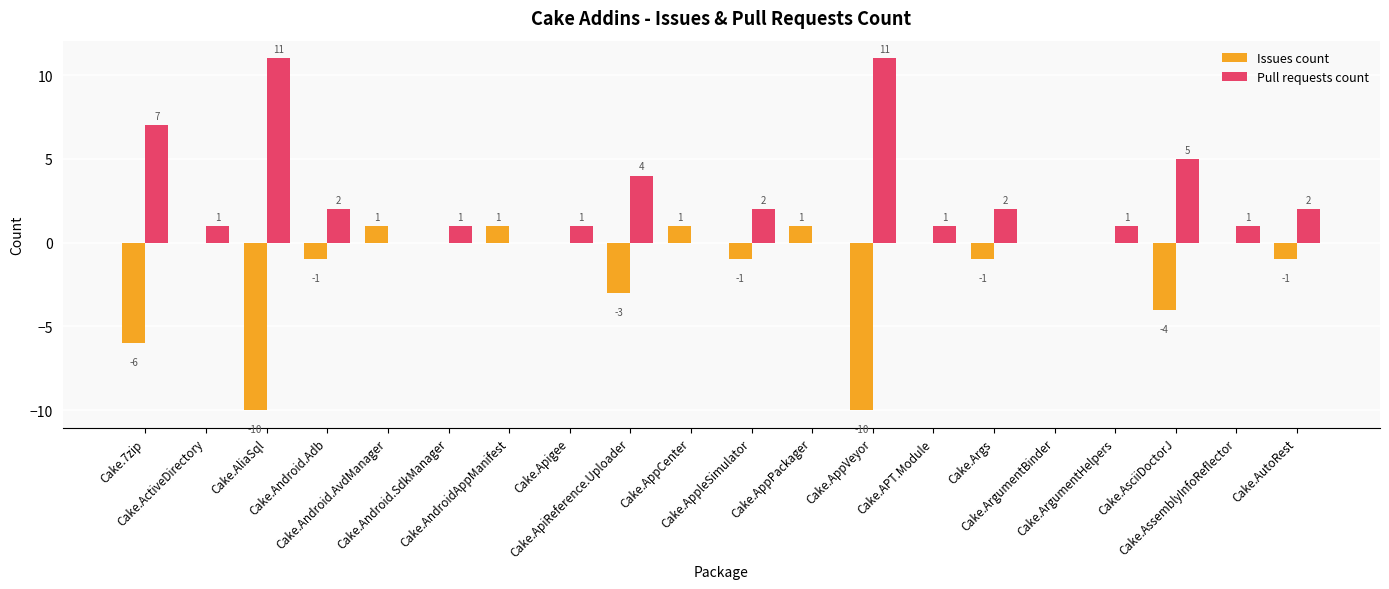

What is the maximum value shown in the chart?

11